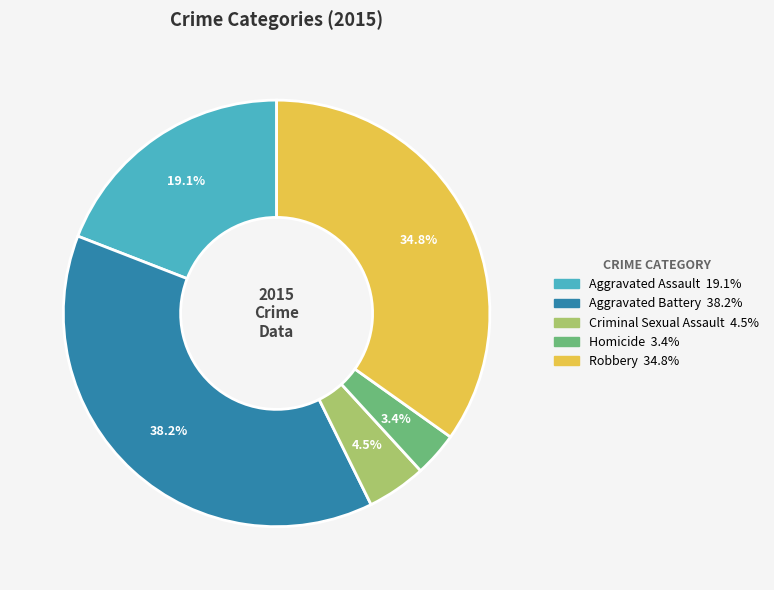

To the nearest percent, what portion does Aggravated Battery represent?

38%